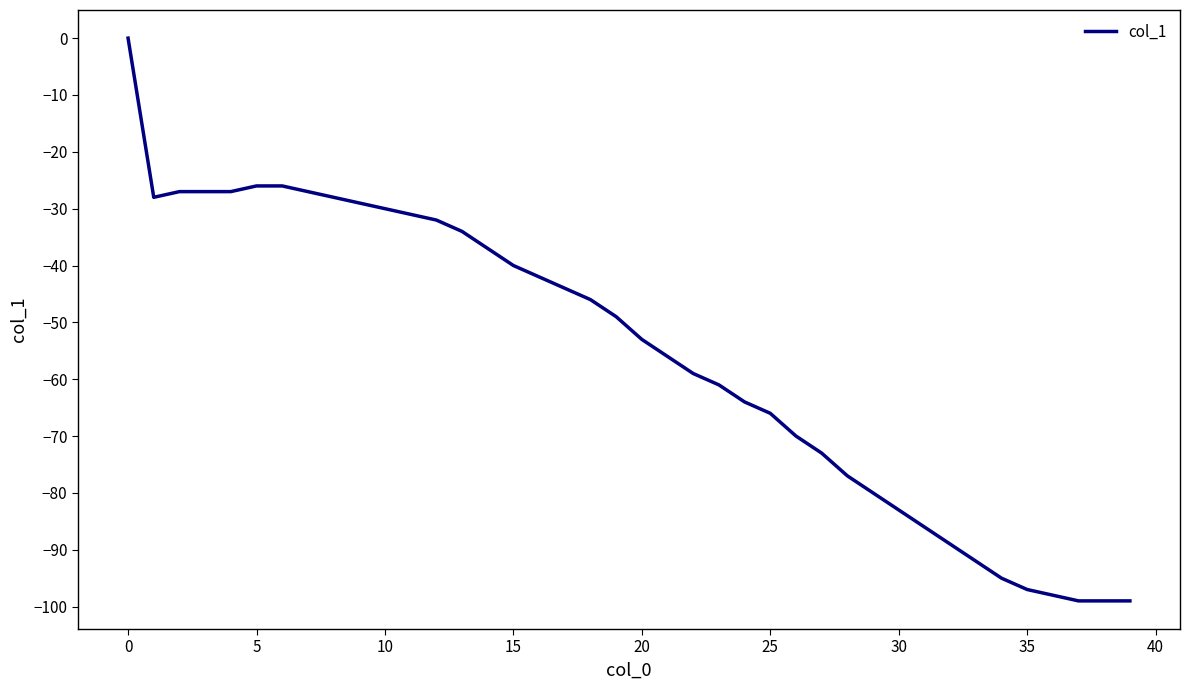

What is the difference between the maximum and minimum values?

99